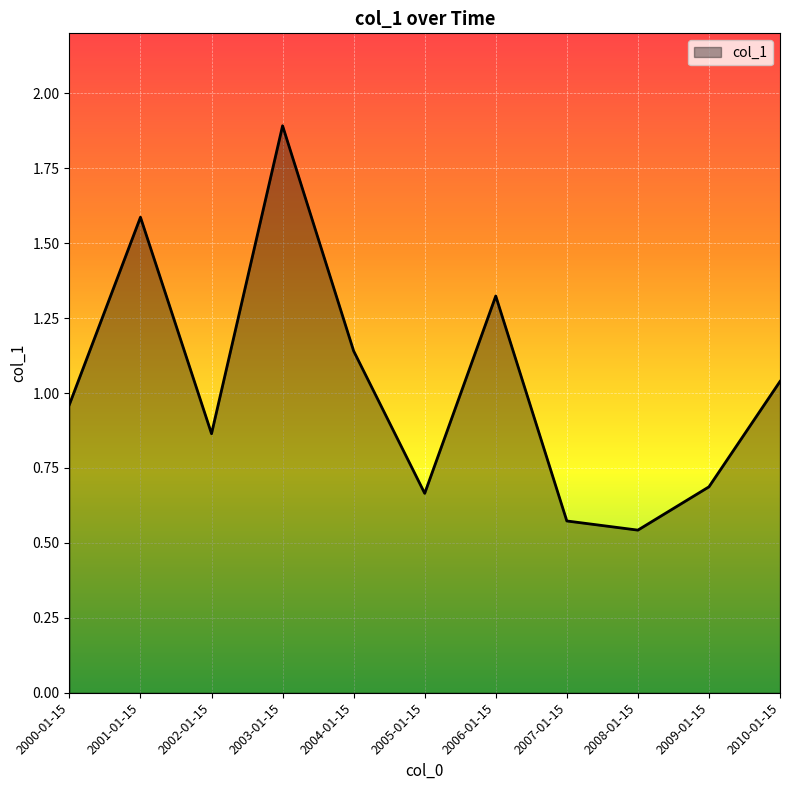

The chart shows a value of 0.7 at 2009-01-15. True or false?

True